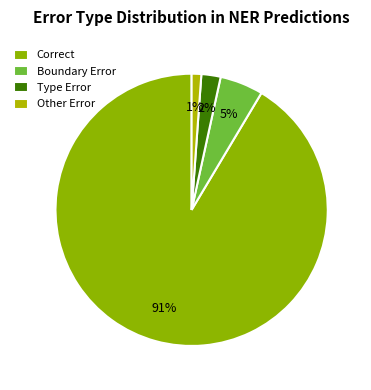

What is the majority slice?

Correct